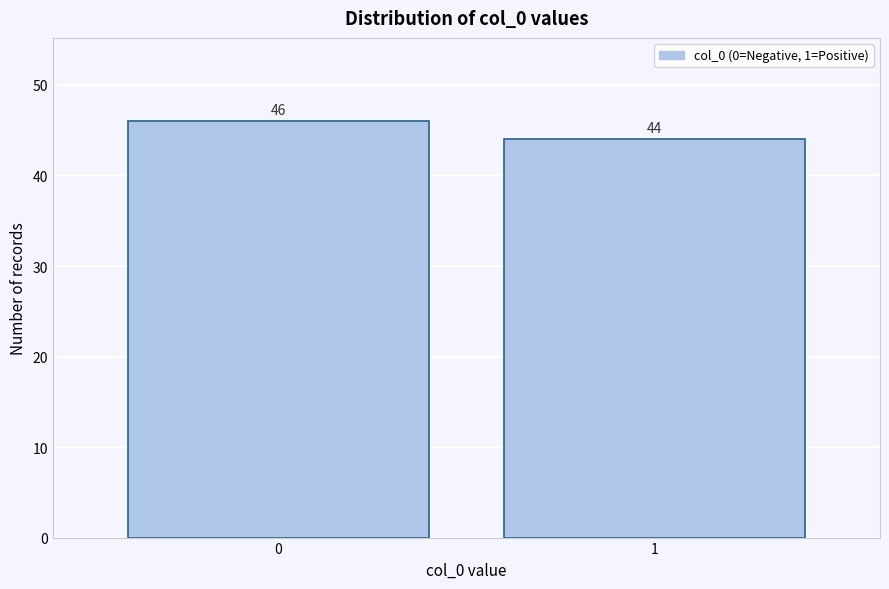

Reading left to right, transcribe all the data shown in this chart.

0=46	1=44